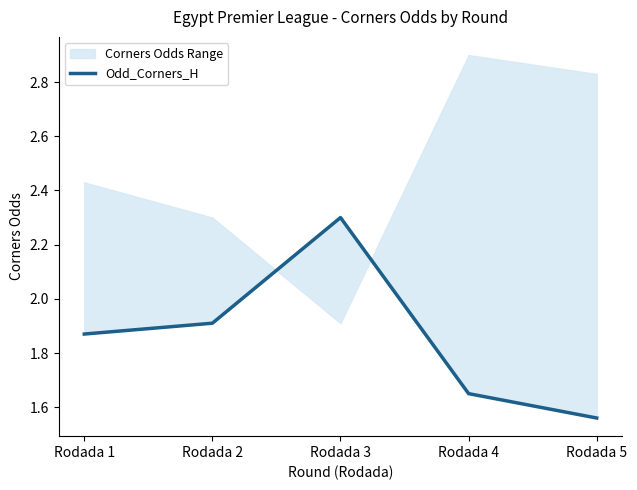

Is this an area chart (filled region under the line)?

No